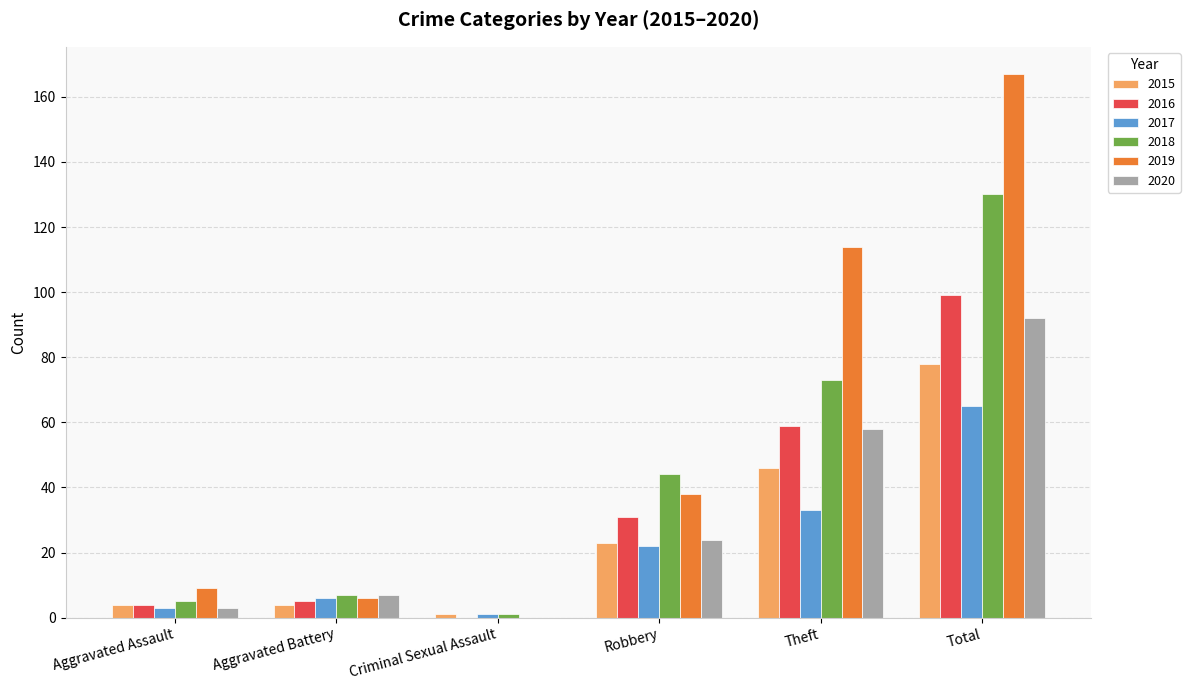

Where is 2018 nearest to the value 65?

Theft